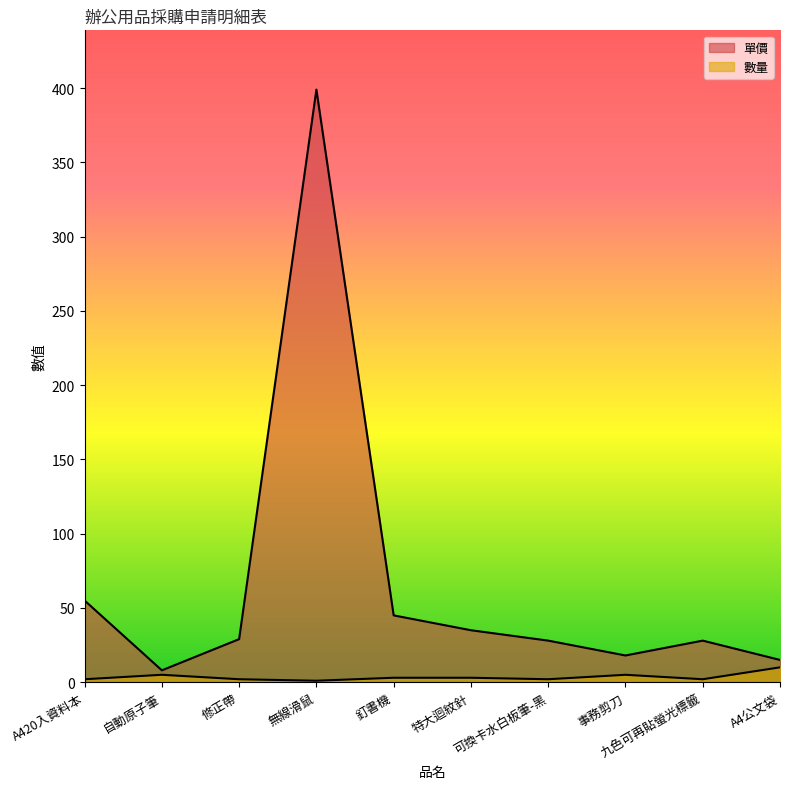

True or false: 數量 and 單價 intersect in this chart.

False